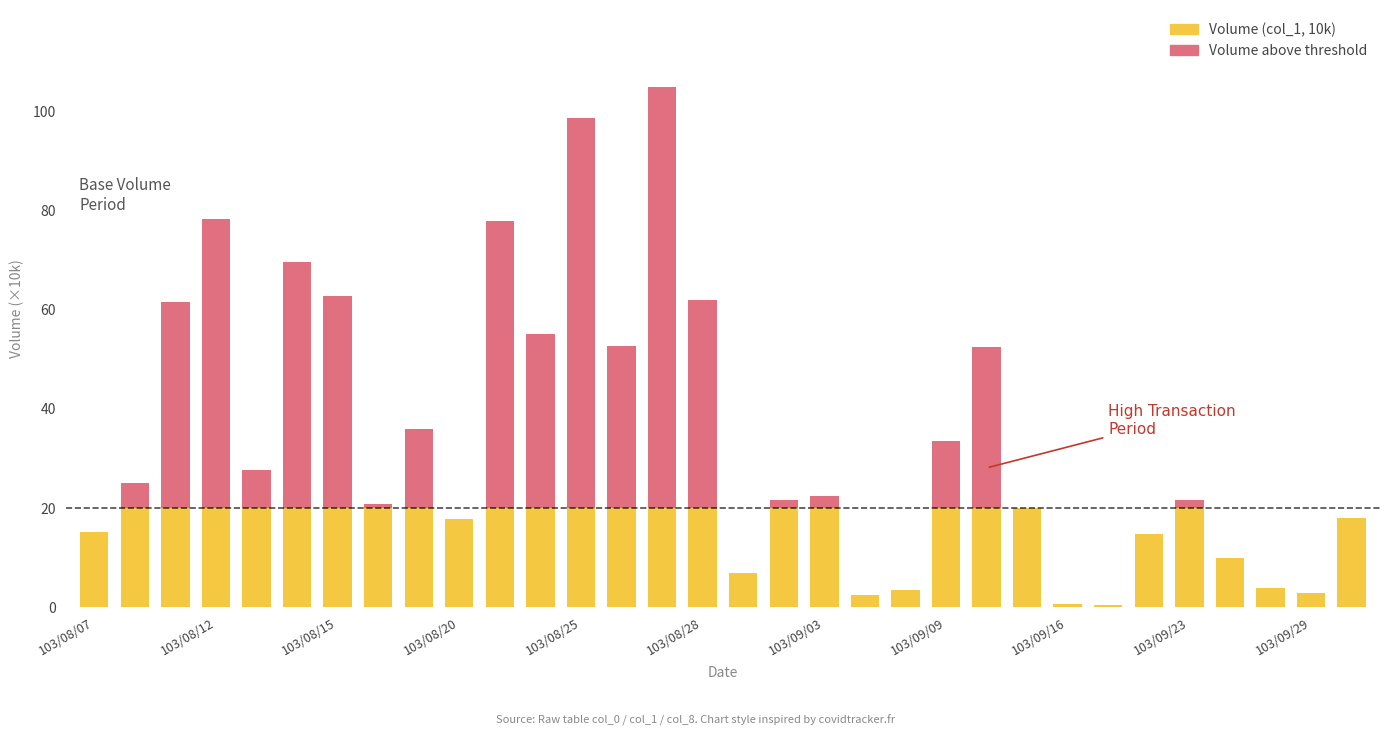

Which series changed the most between 14 and 23?

Volume above threshold